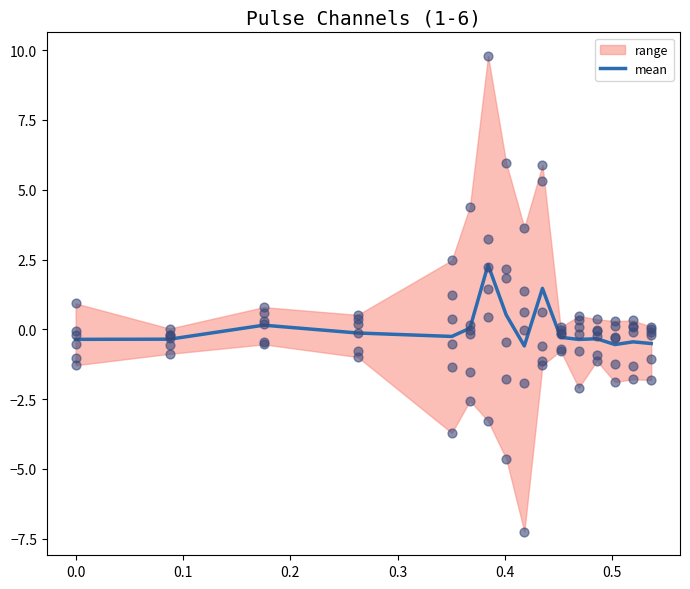

What is the minimum value for mean?

-0.6